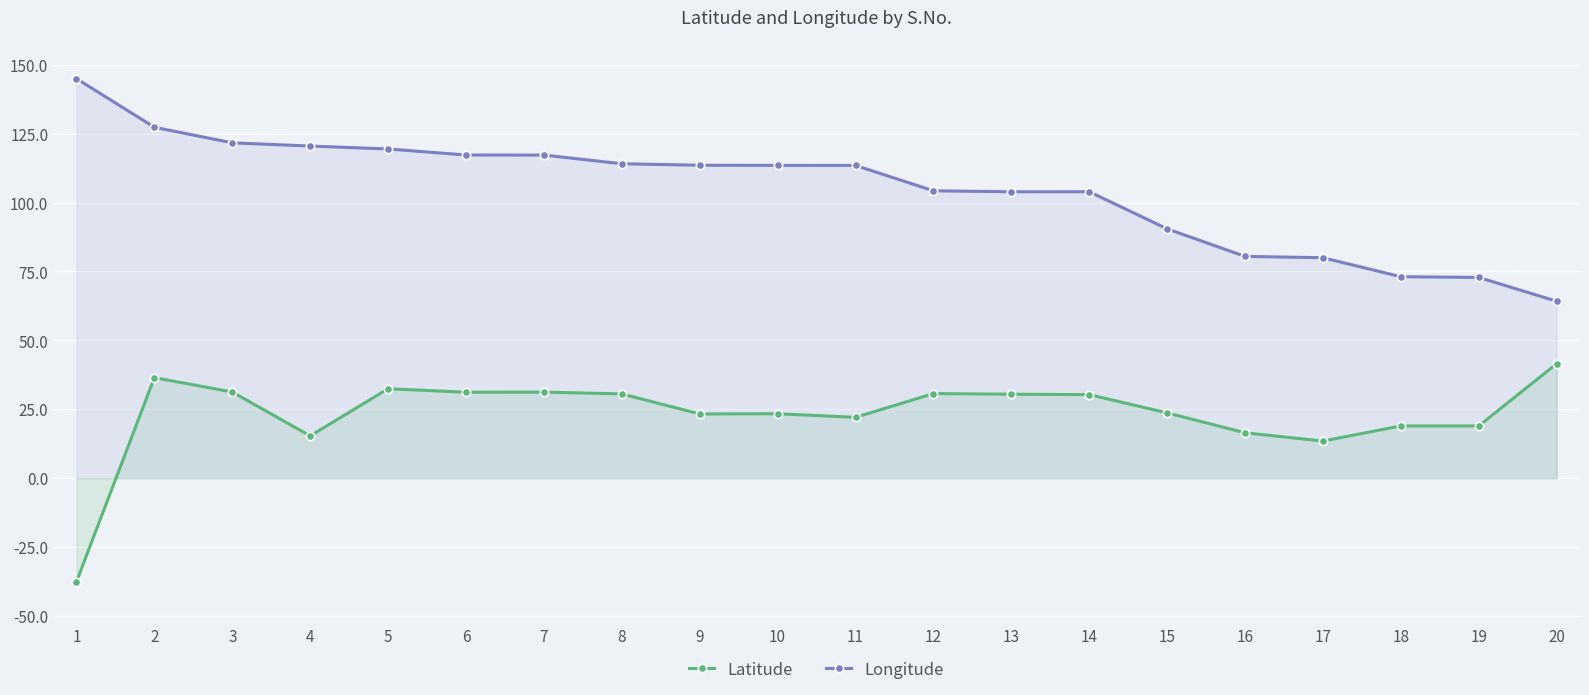

Which series has the largest total across all categories?

Longitude